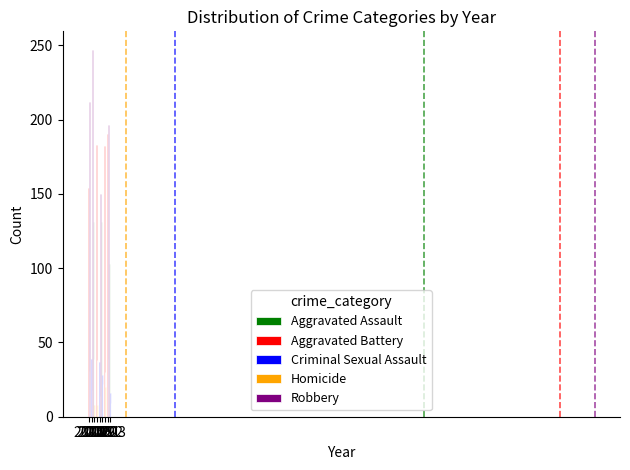

Which category has the lowest value in the Criminal Sexual Assault series?

2023